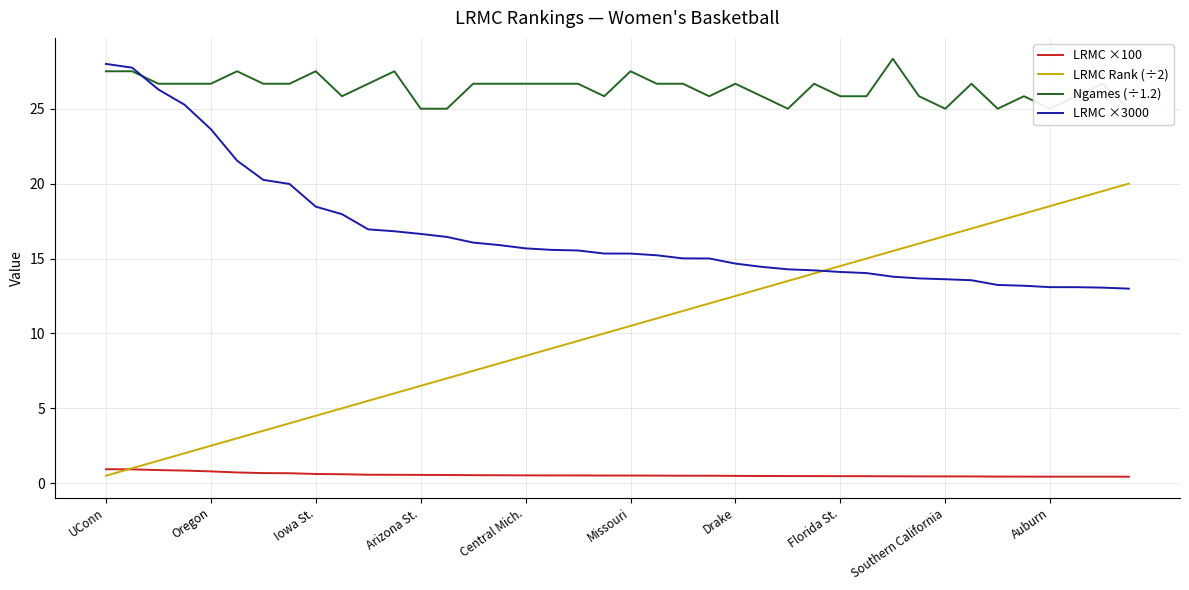

What is the lowest value of the Ngames (÷1.2) series?

25.0